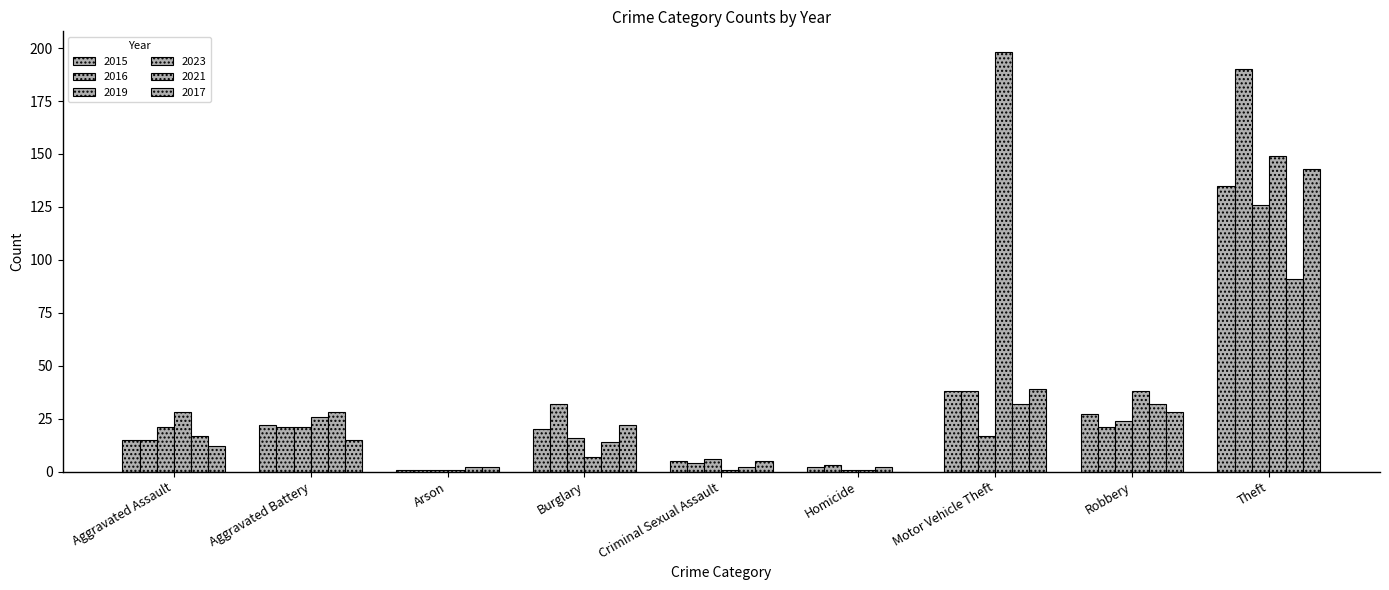

What is the value of the 2023 bar at the 8th from the left?

38